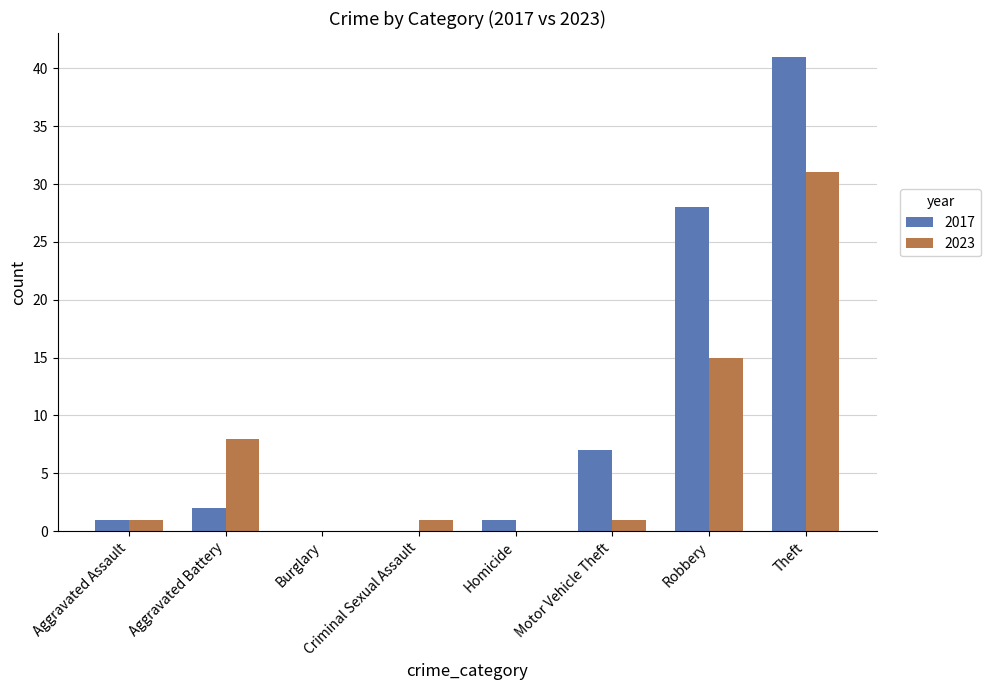

Reading left to right, what are all the values shown in this chart?

2017: 1	2	0	0	1	7	28	41
2023: 1	8	0	1	0	1	15	31